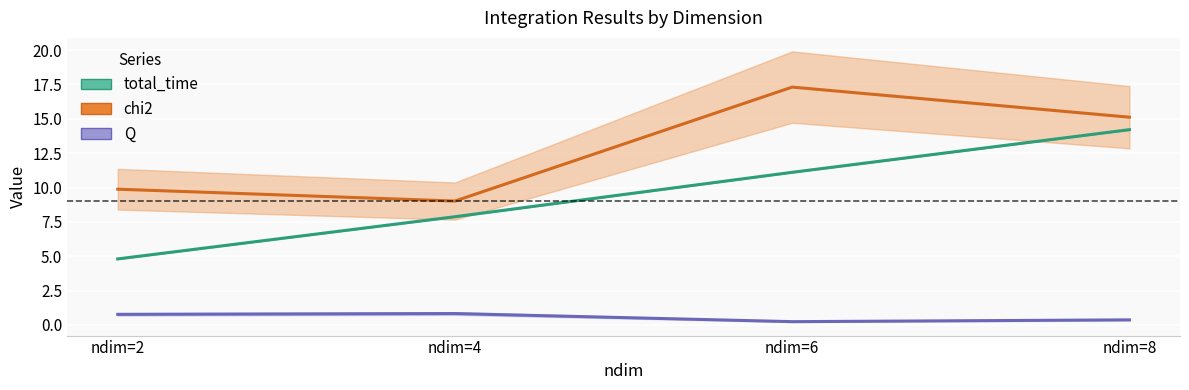

How many values in the chi2 series exceed 15?

2